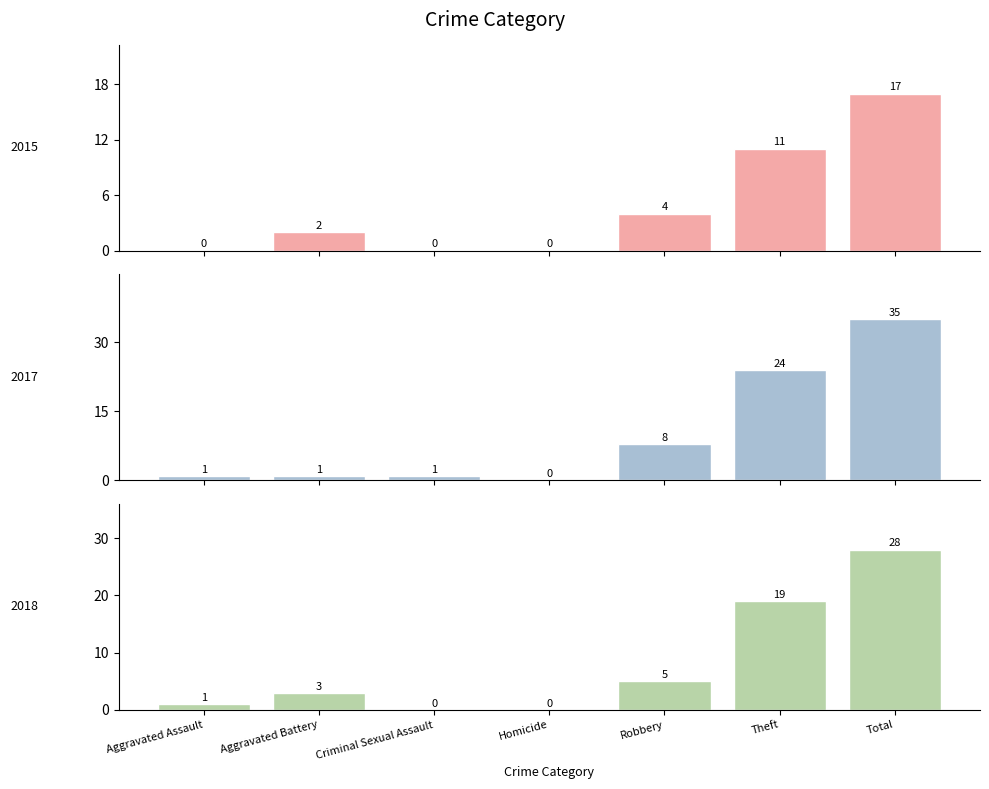

How many values in the 2017 series exceed 1?

3